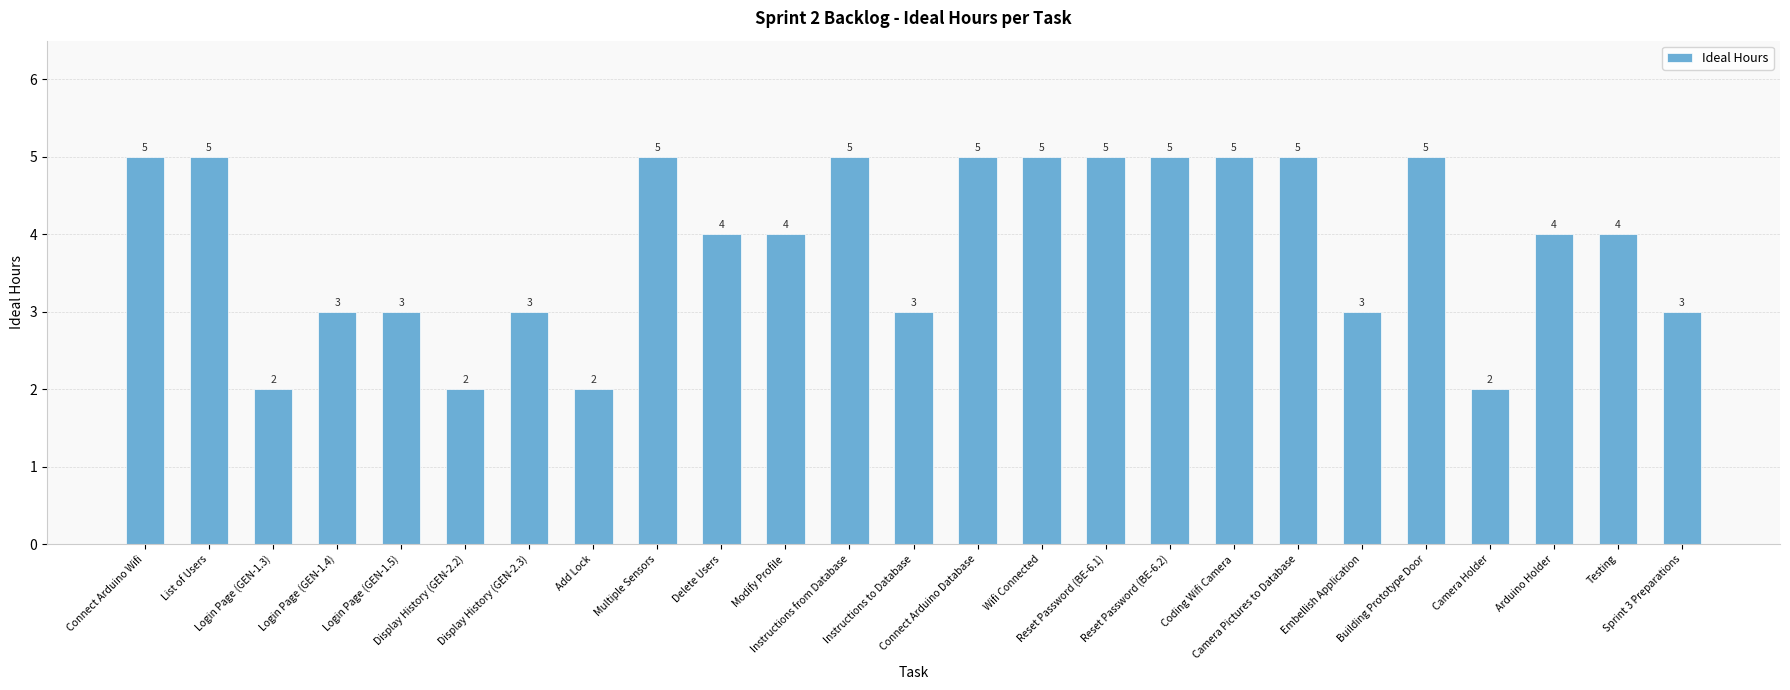

What is the sum of the values at Display History (GEN-2.3) and Wifi Connected?

8